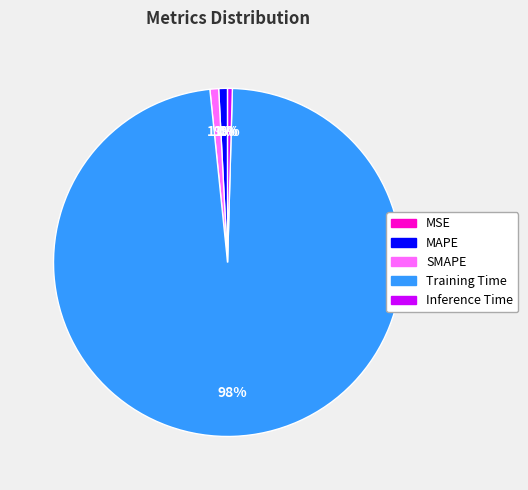

Does MAPE represent more than half of the total?

No